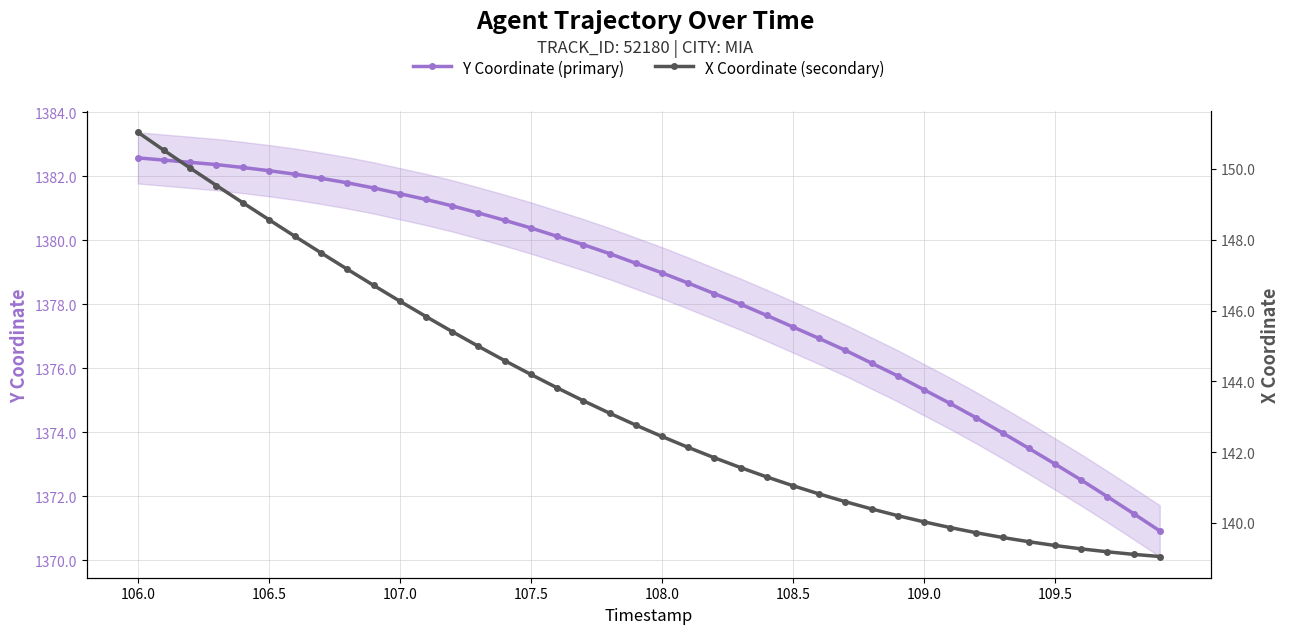

How many lines are shown in the chart?

2